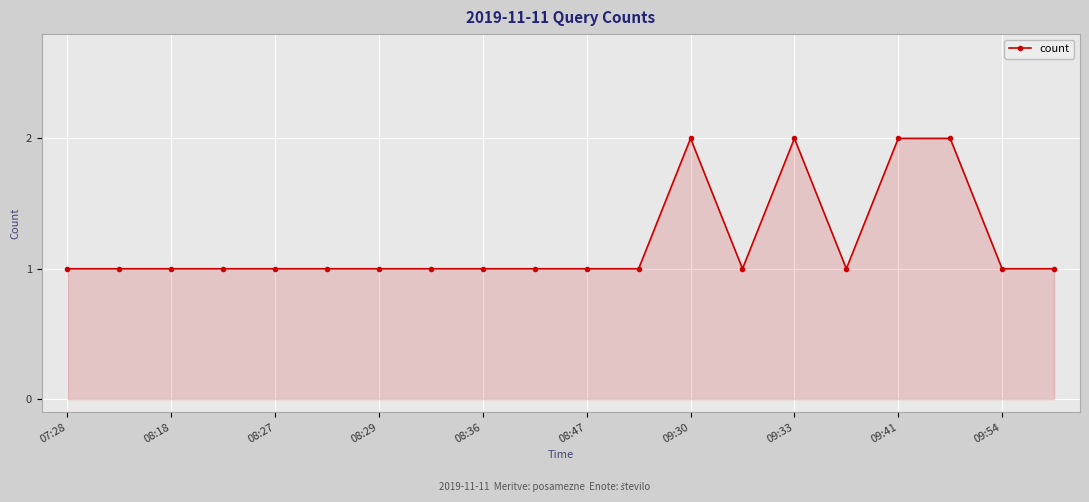

Reading right to left, what are all the values shown in this chart?

1	1	2	2	1	2	1	2	1	1	1	1	1	1	1	1	1	1	1	1